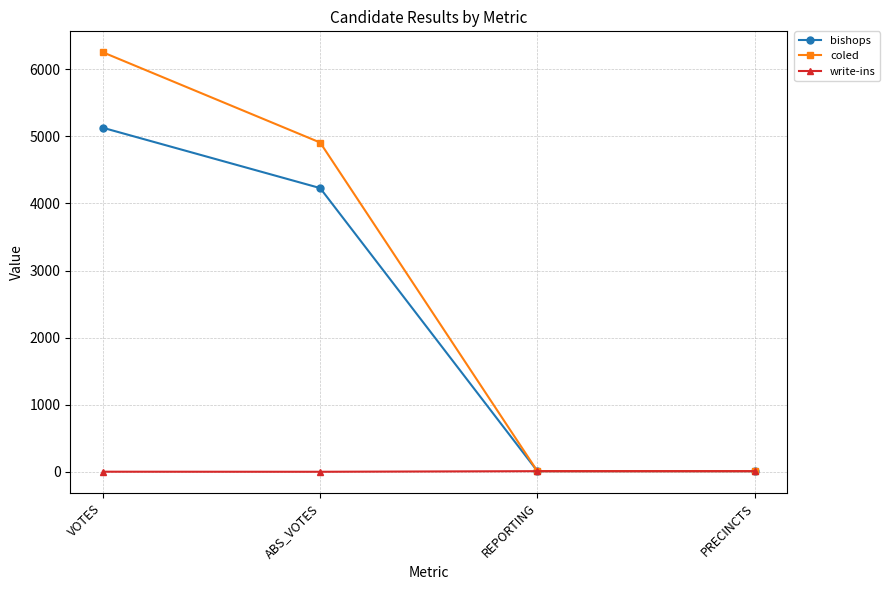

What are all the series names shown in the legend?

bishops, coled, write-ins